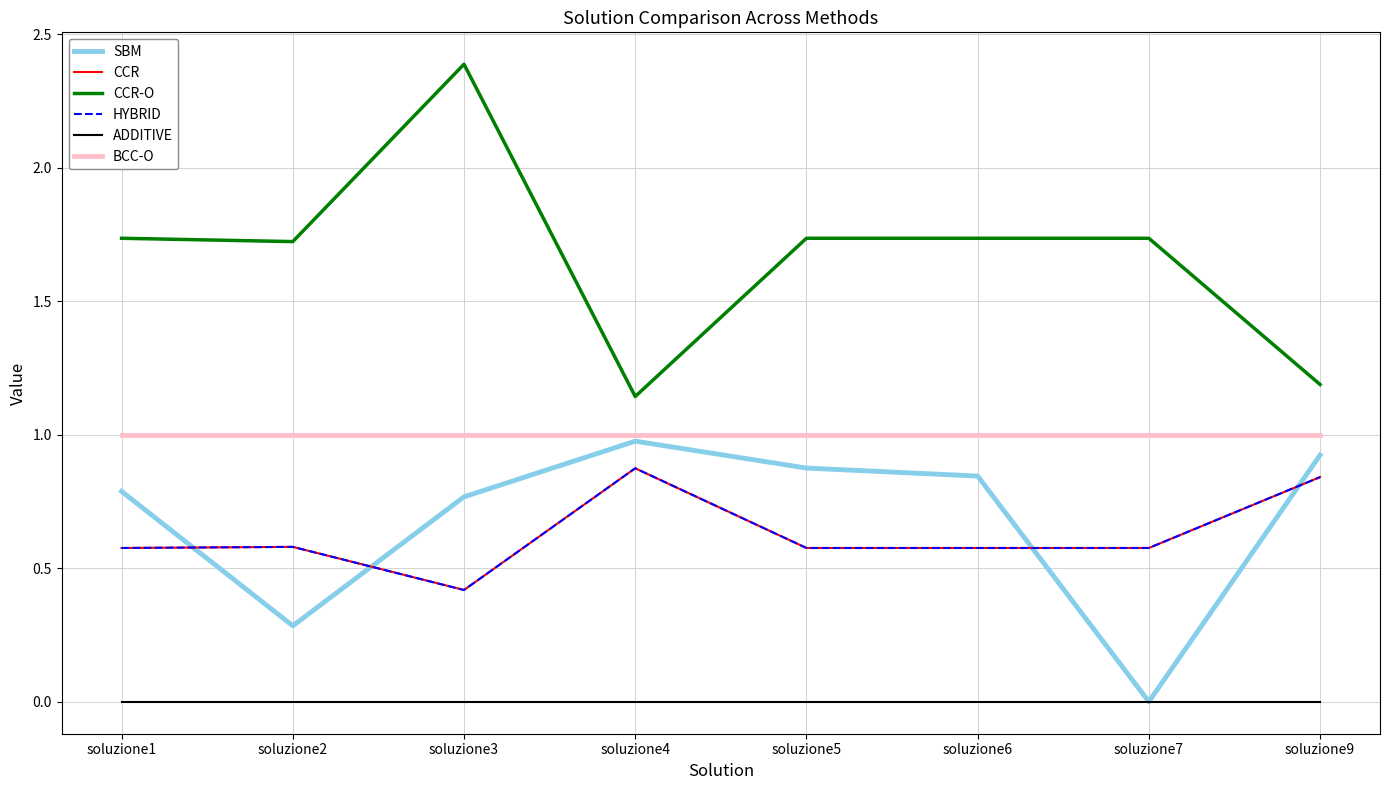

Does the chart have visible grid lines?

Yes